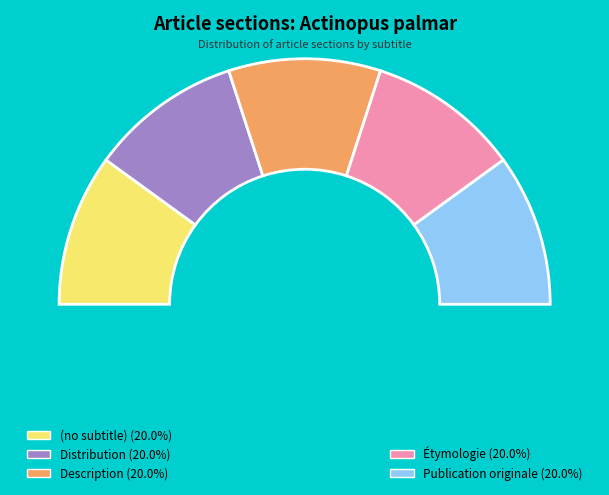

Is Publication originale the majority of the pie?

No